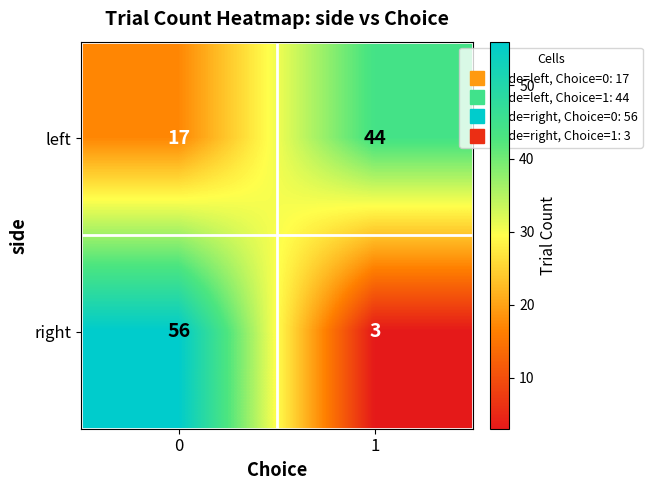

Count the number of categories in the chart.

2